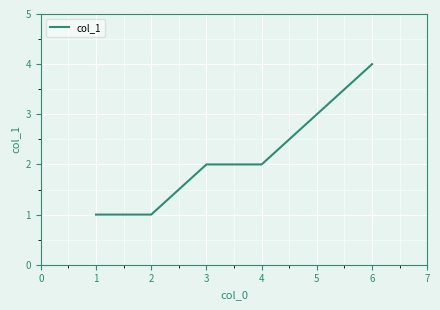

At which category does the chart reach its peak across all series?

6